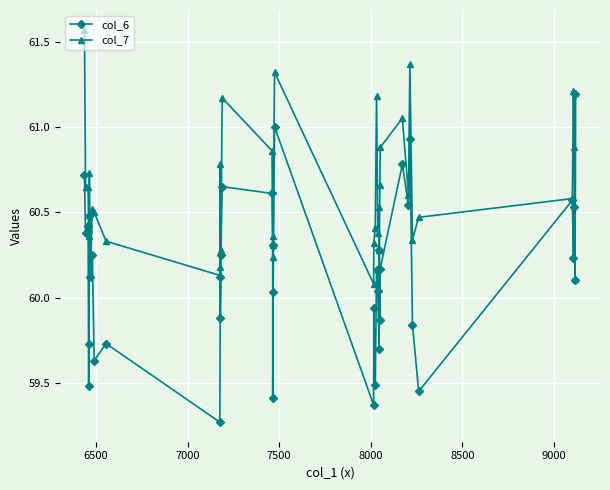

True or false: col_7 and col_6 cross at least once.

False